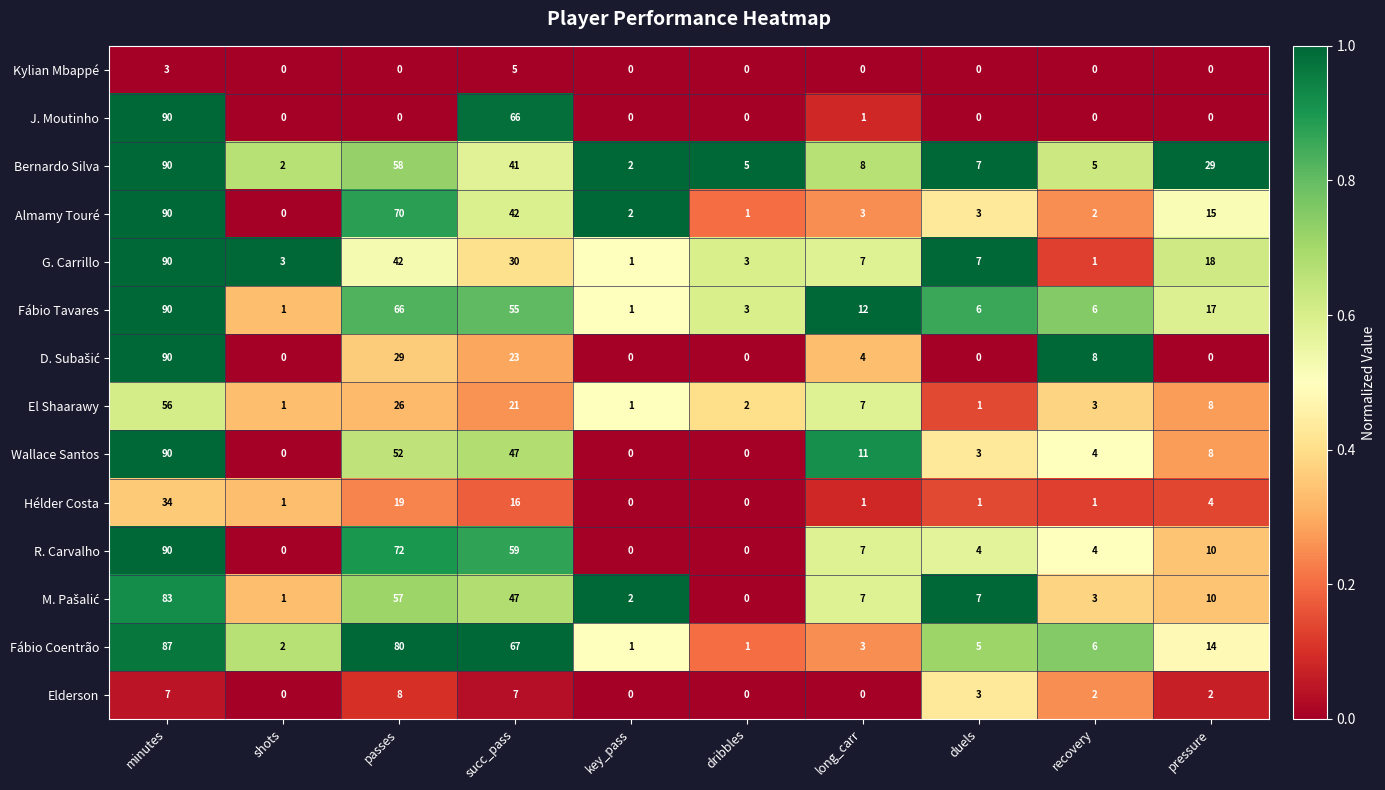

What is the sum of all Bernardo Silva values?

247